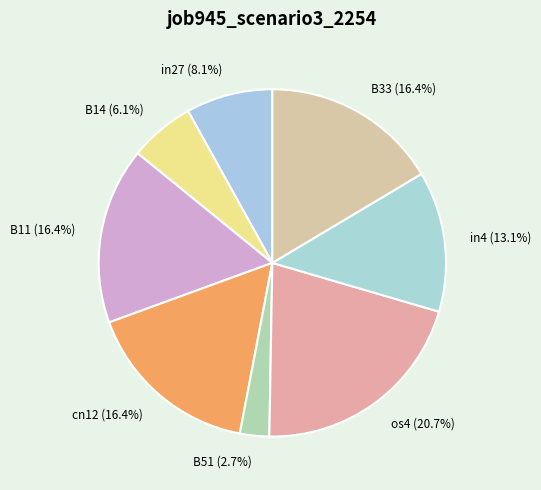

How many segments does this pie chart have?

8